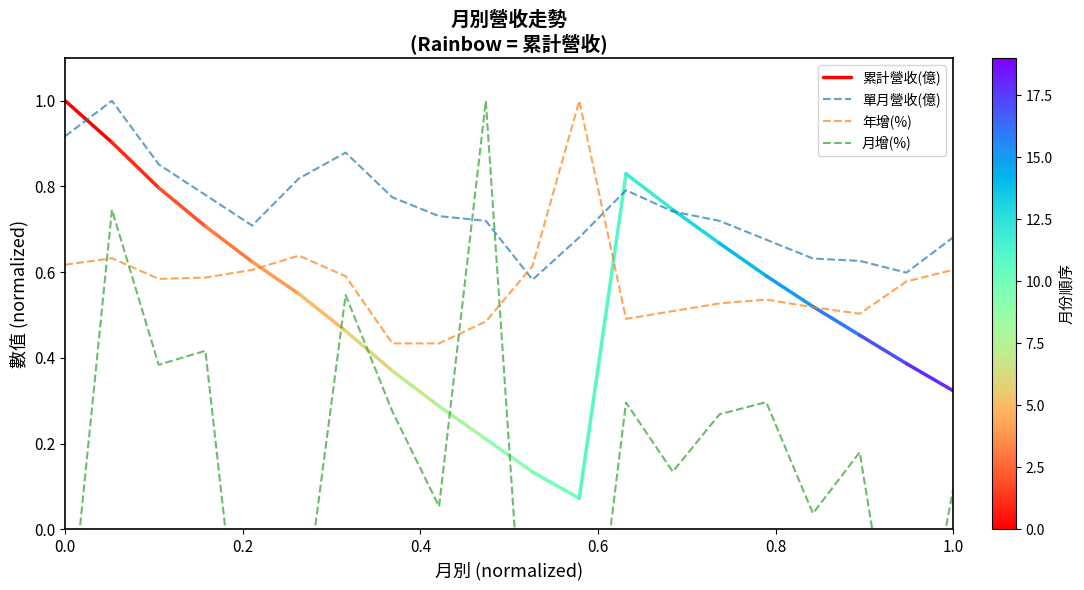

True or false: 年增(%) and 單月營收(億) cross at least once.

True